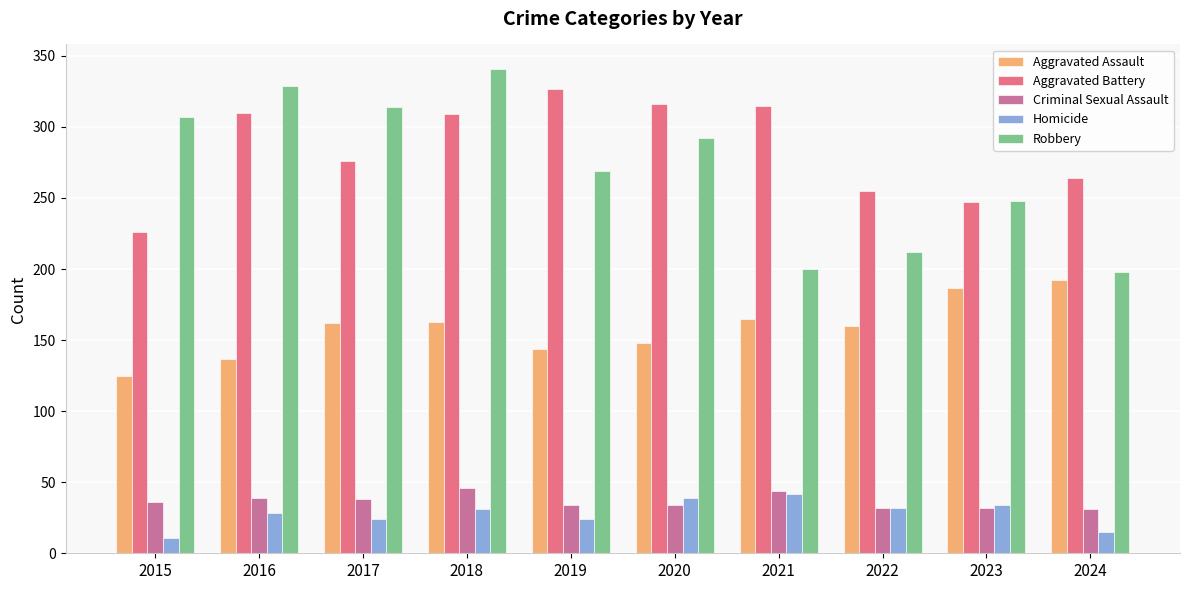

Which label corresponds to the smallest value in the chart?

2015